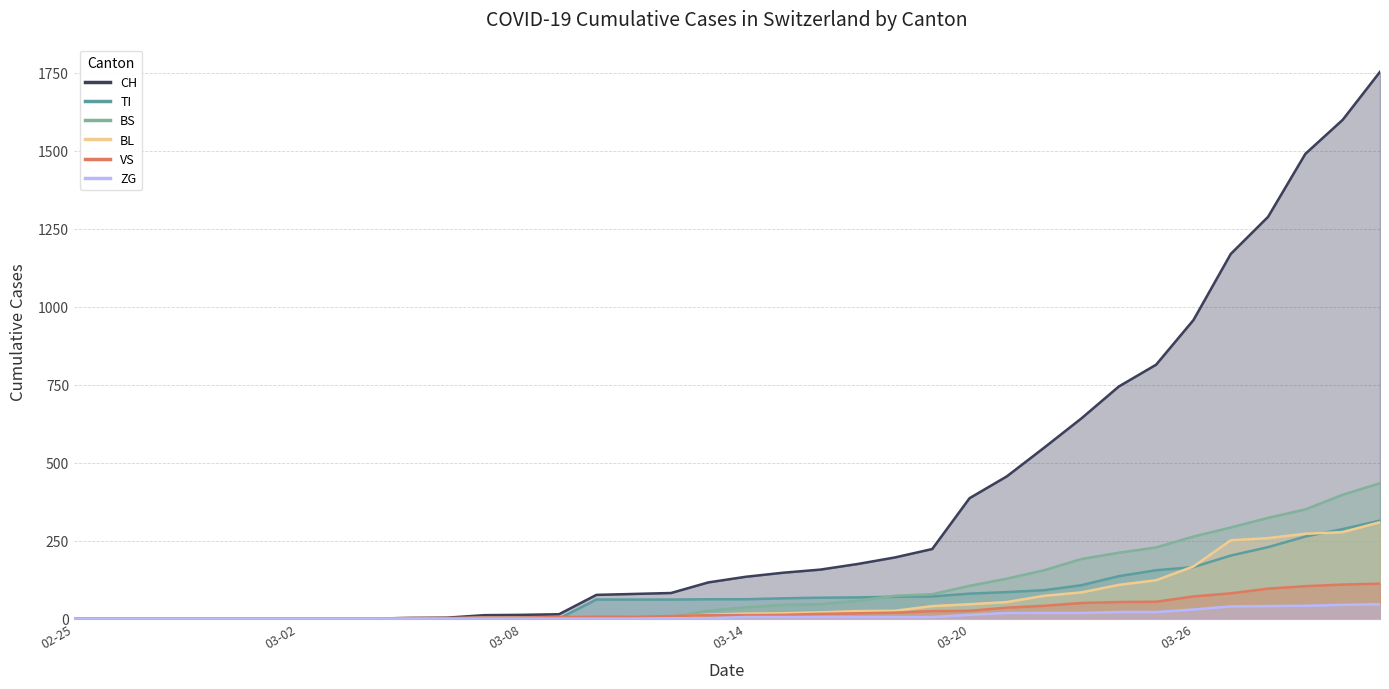

What is the maximum value for ZG?

46